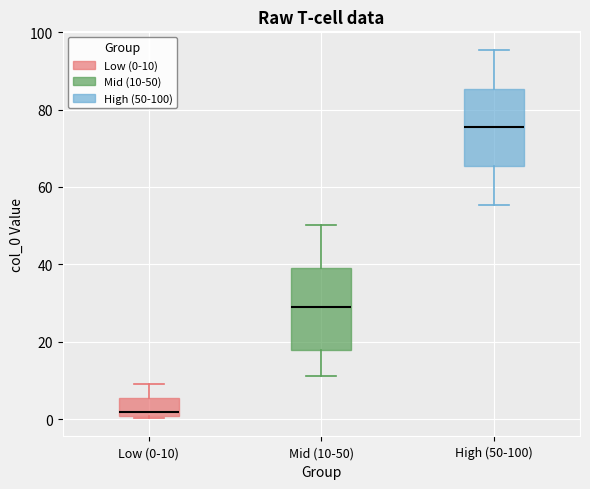

Where does the upper whisker of the box for Mid (10-50) end on the y-axis? The values are not printed on the chart, so give them approximately, as read against the axis.

50